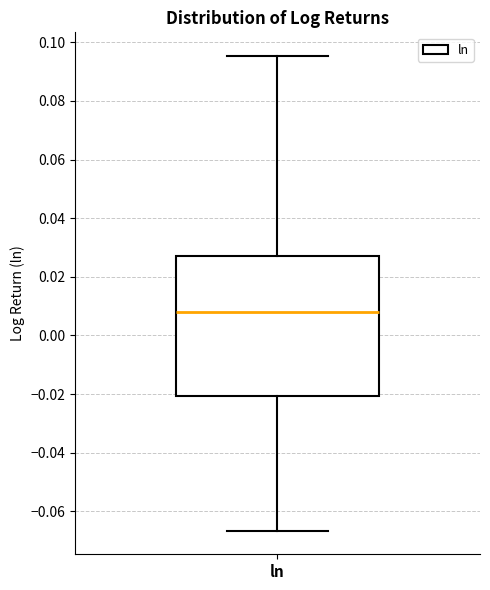

Read this box plot against the y-axis: the position of the median line, the range covered by the box, and the ends of both whiskers. The values are not printed on the chart, so give them approximately, as read against the axis.

median 0.008, box -0.020 to 0.028, whiskers -0.066 to 0.096